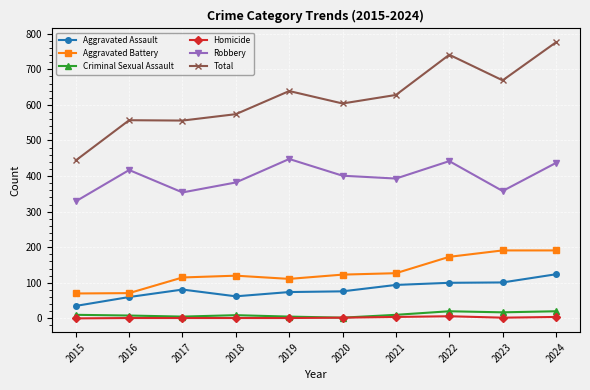

Rank the series at 2016 from highest to lowest value.

Total, Robbery, Aggravated Battery, Aggravated Assault, Criminal Sexual Assault, Homicide